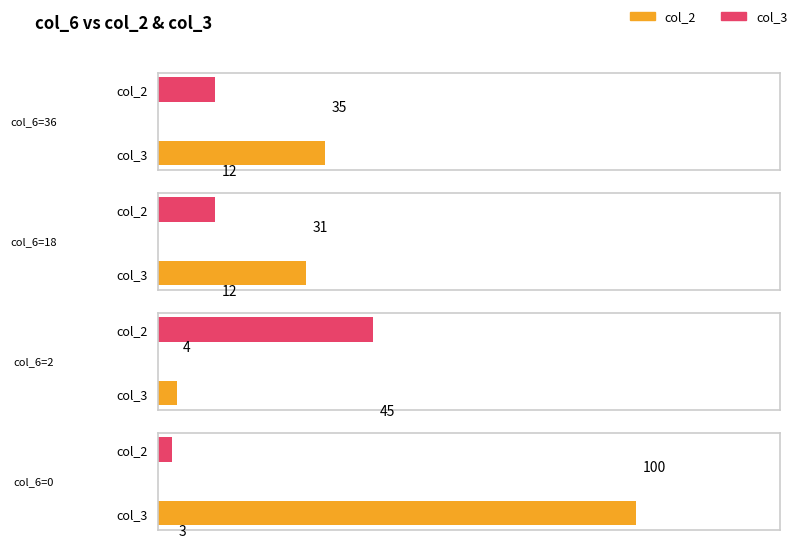

What is the value of the col_3 bar at the 4th from the left?

3